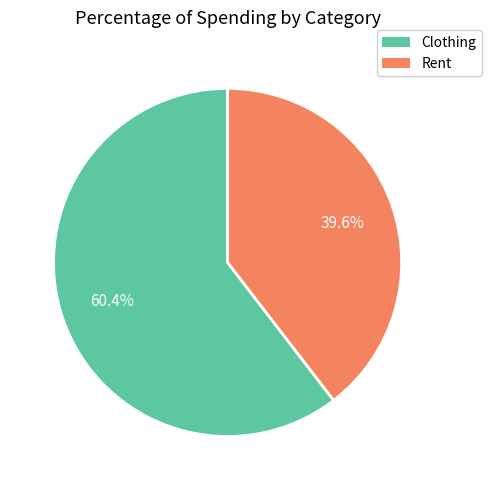

What percentage is NOT represented by Rent?

60.4%